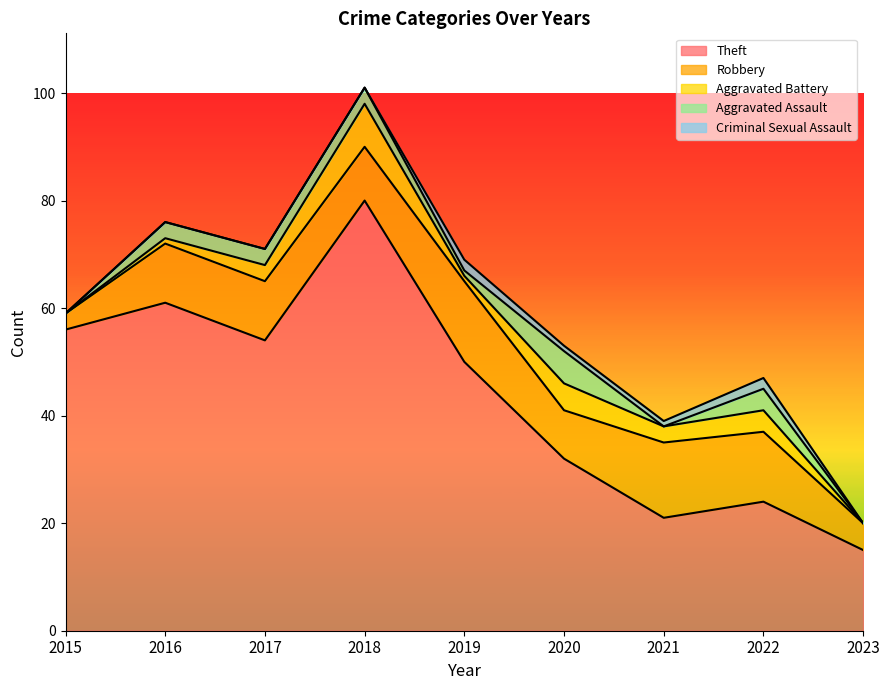

Is the value of Robbery at 2019 greater than the value of Aggravated Battery at 2022?

Yes